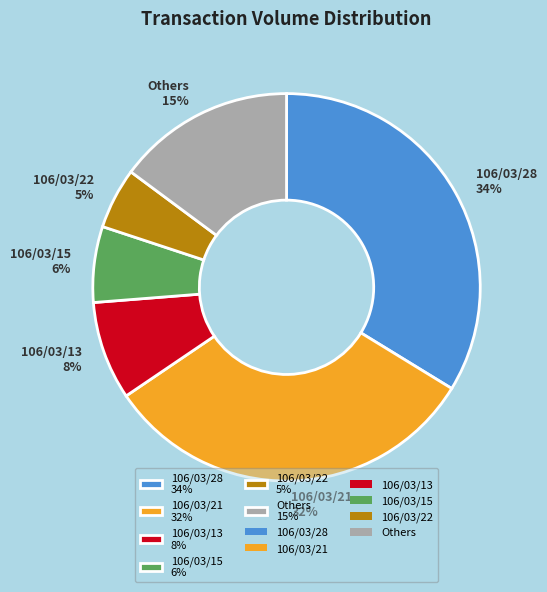

To the nearest percent, what is the average slice percentage?

17%